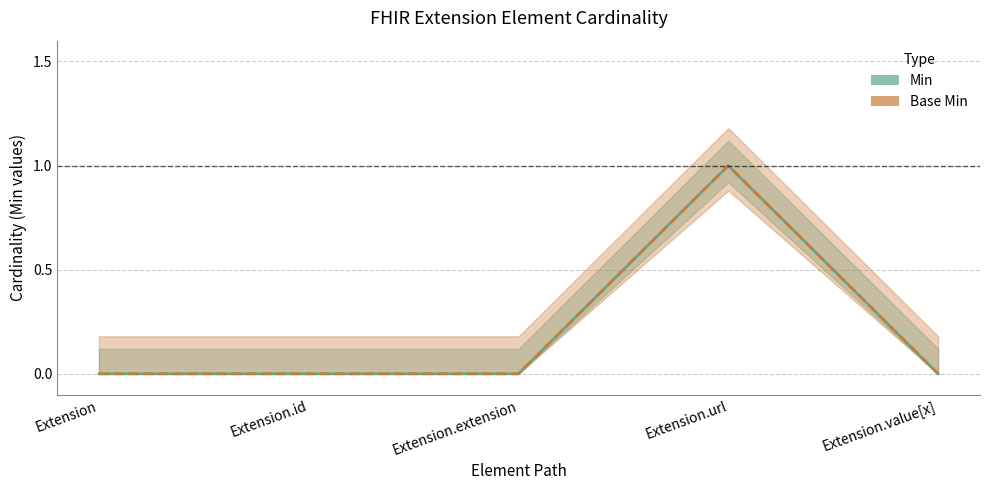

List the series in order of their peak value, highest first.

Min, Base Min